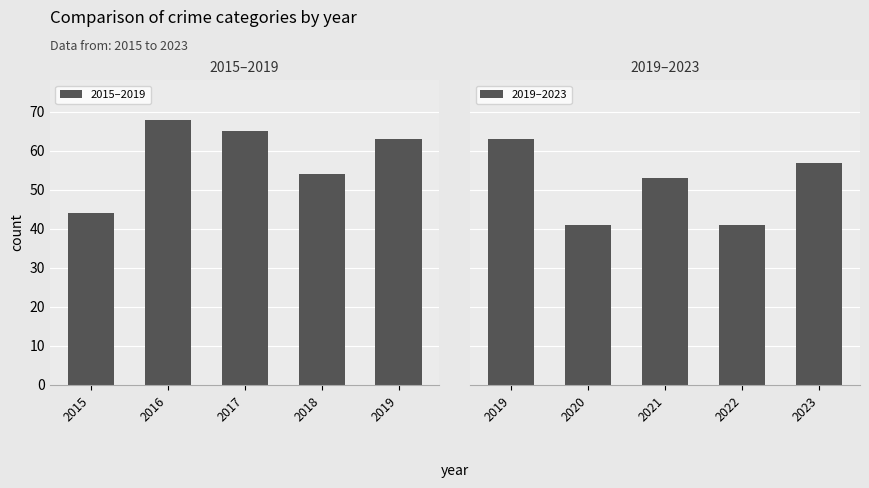

Reading left to right, transcribe all the data shown in this chart.

2015–2019: 44	68	65	54	63
2019–2023: 63	41	53	41	57